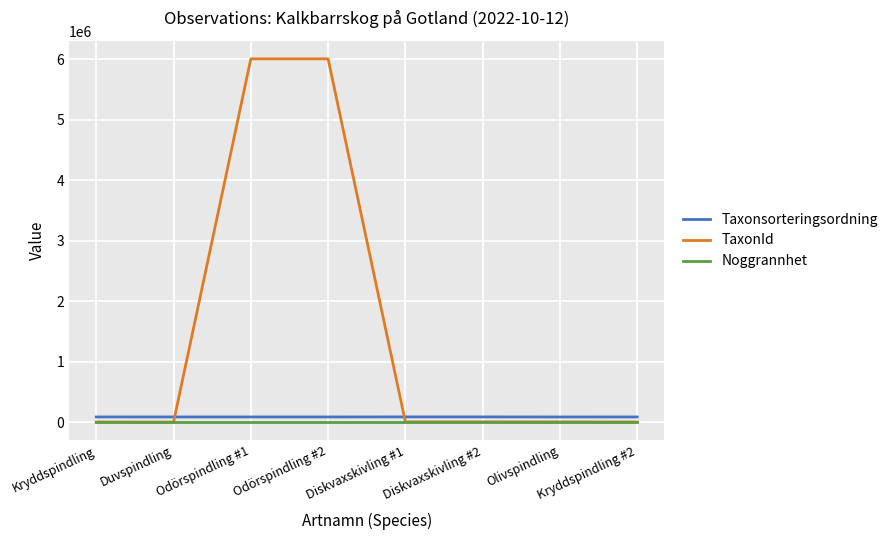

What is the sum of the Noggrannhet values at Olivspindling and Odörspindling #1?

20